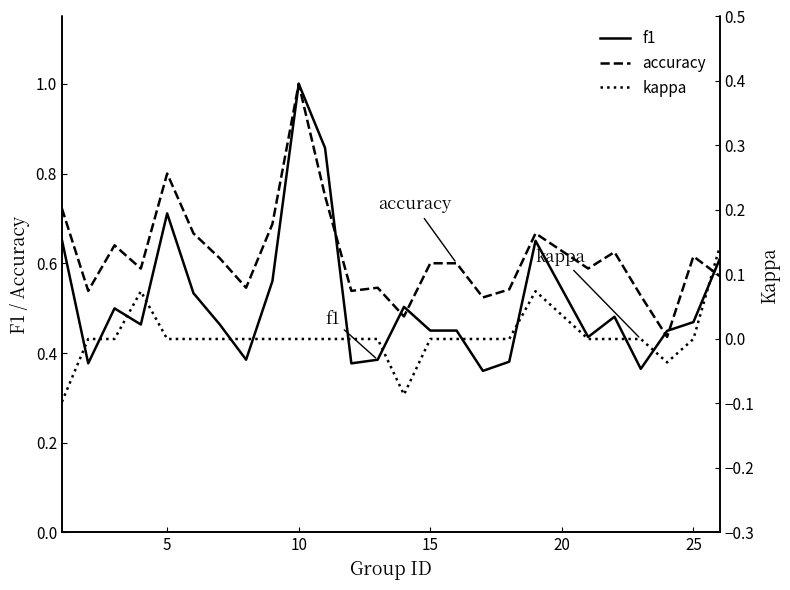

What is the maximum value for f1?

1.0